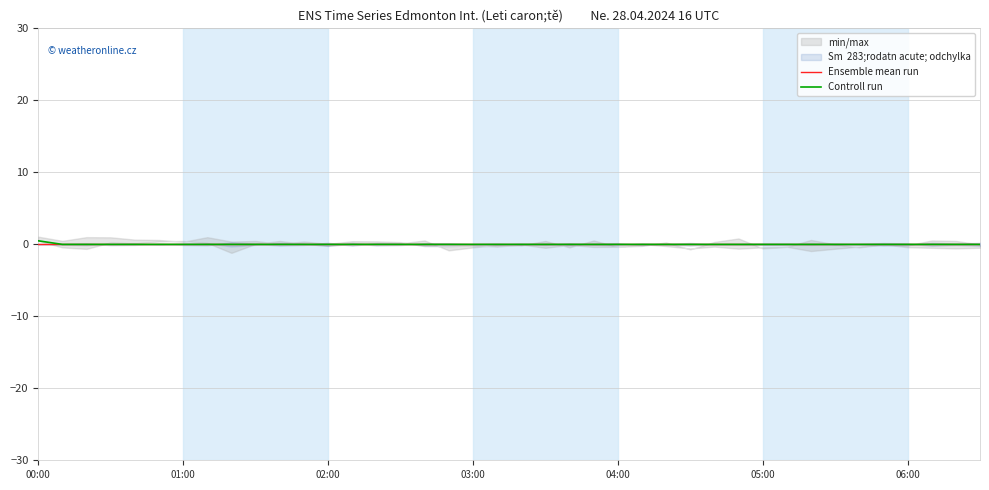

At how many categories does at least one series exceed 0?

1